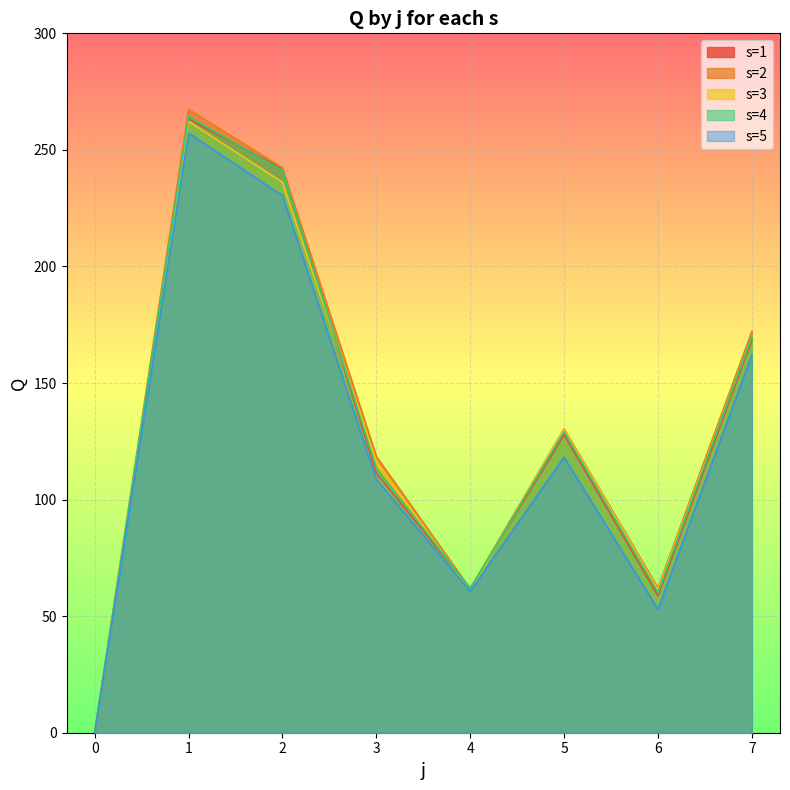

Which series has the widest spread of values?

s=2